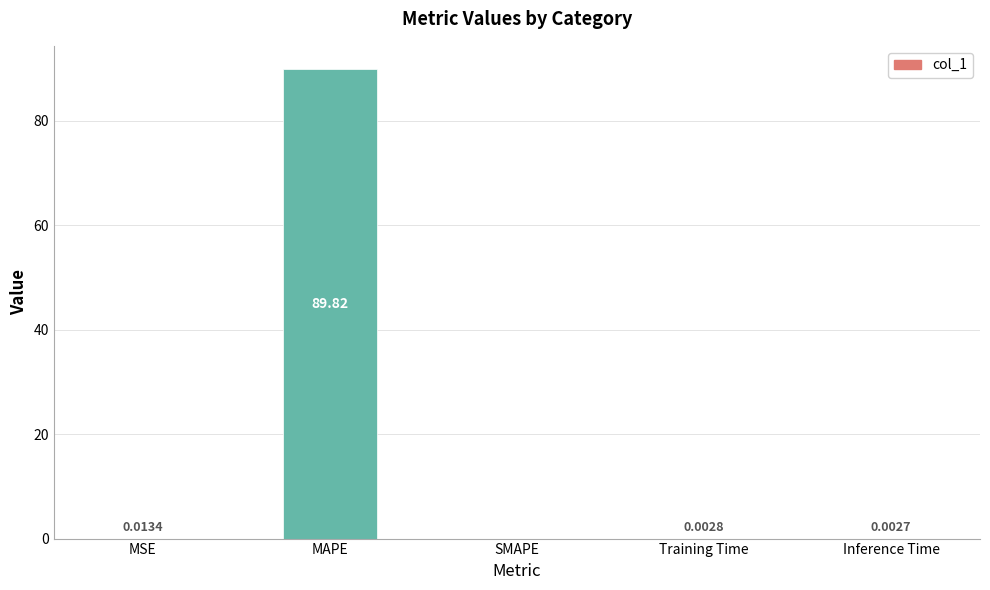

What is the change in value from MAPE to SMAPE?

-89.8